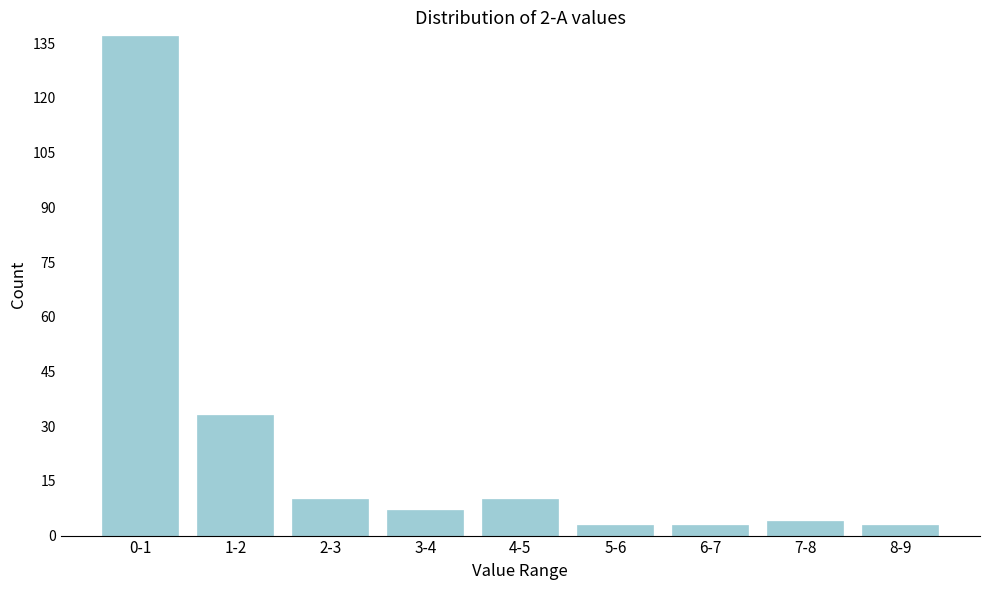

Reading left to right, transcribe all the data shown in this chart.

0-1=137	1-2=33	2-3=10	3-4=7	4-5=10	5-6=3	6-7=3	7-8=4	8-9=3